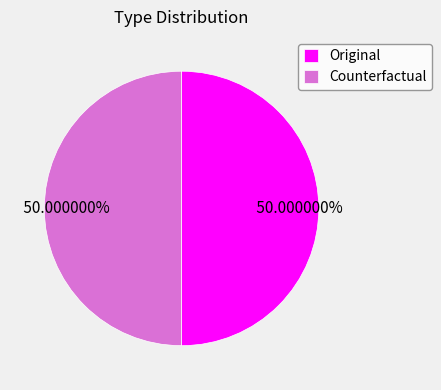

Approximately how many times larger is the value at Counterfactual compared to Original?

1.0